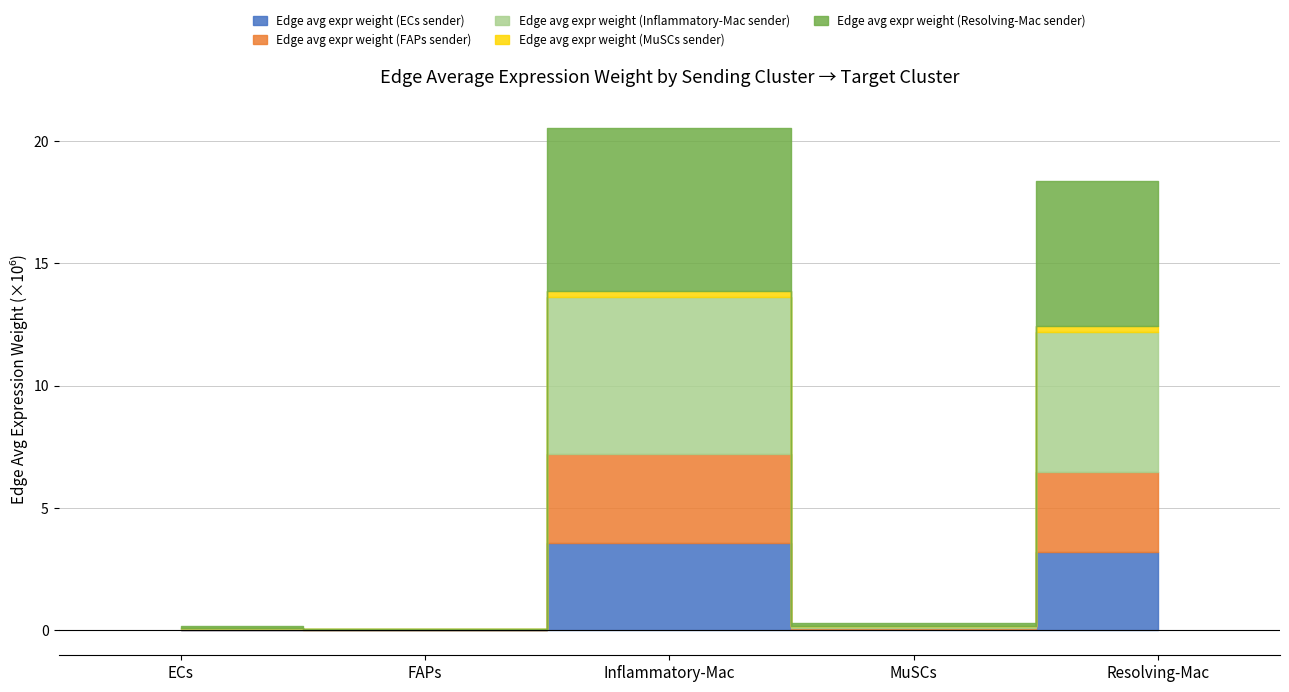

Is it true that Edge avg expr weight (MuSCs sender) equals 1950.2 at ECs?

True